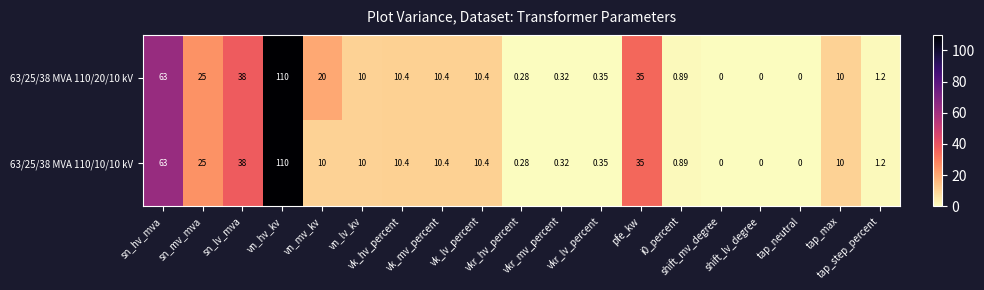

What is the total value across all series at vn_mv_kv?

30.0